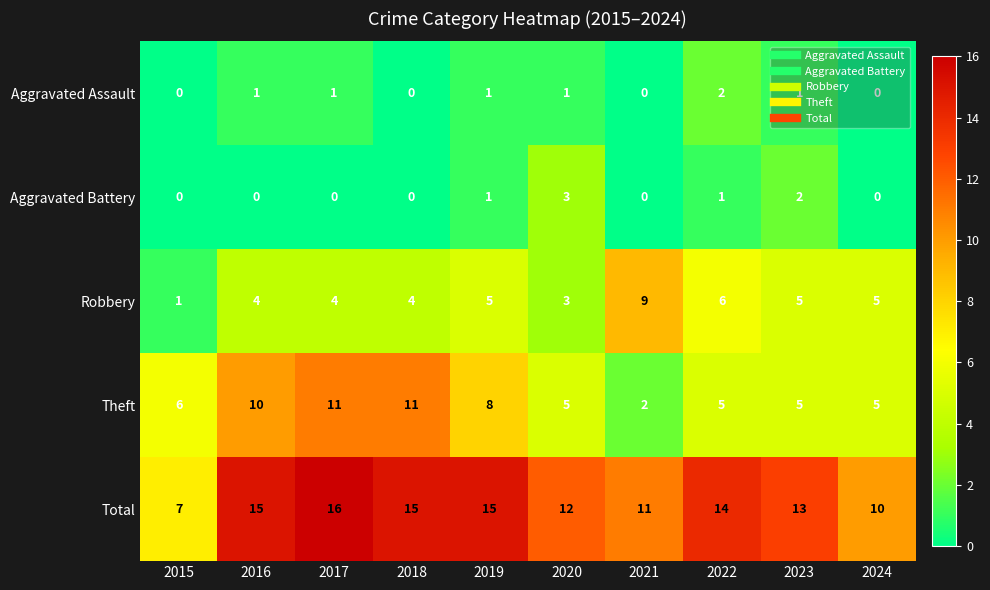

What is the difference between the maximum and minimum values in the Total series?

9